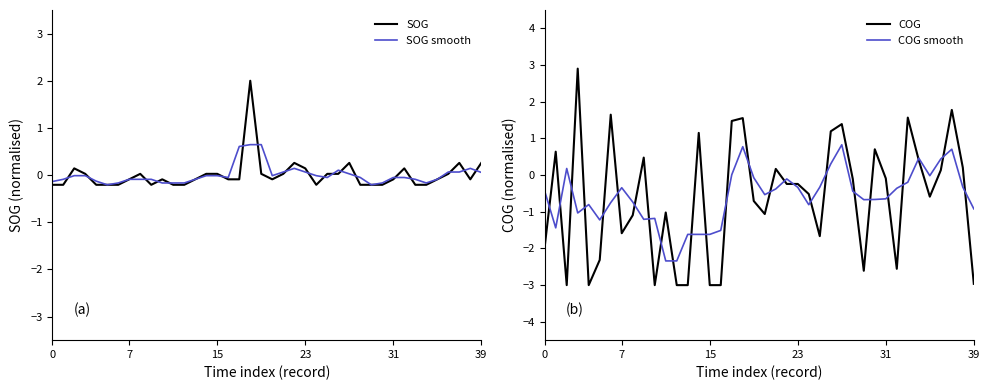

How many interior local valleys does the SOG smooth series have?

7